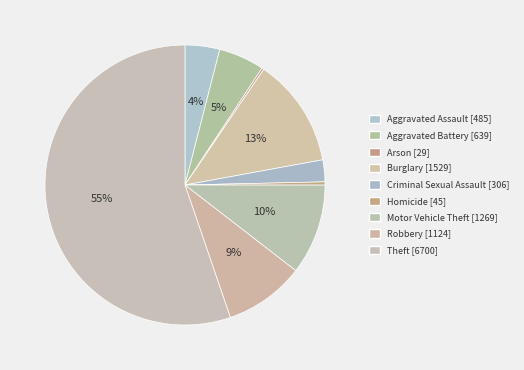

To the nearest percent, what portion does Robbery represent?

9%